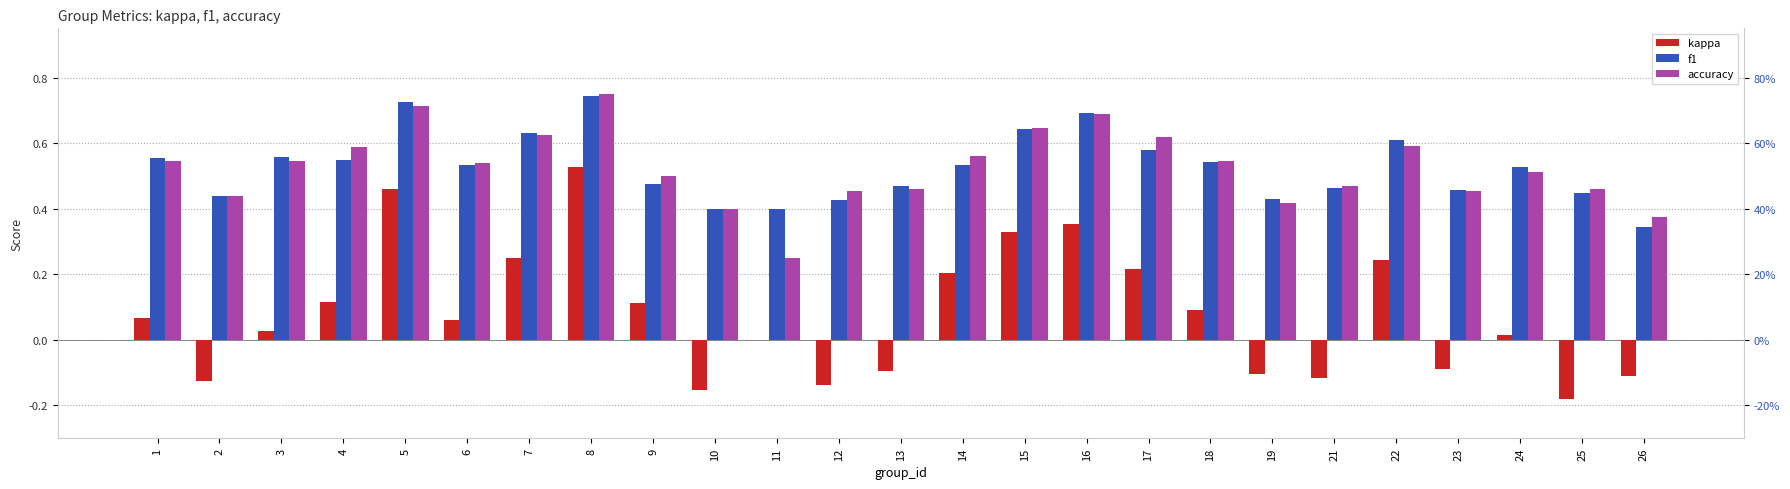

What is the maximum value for f1?

0.7